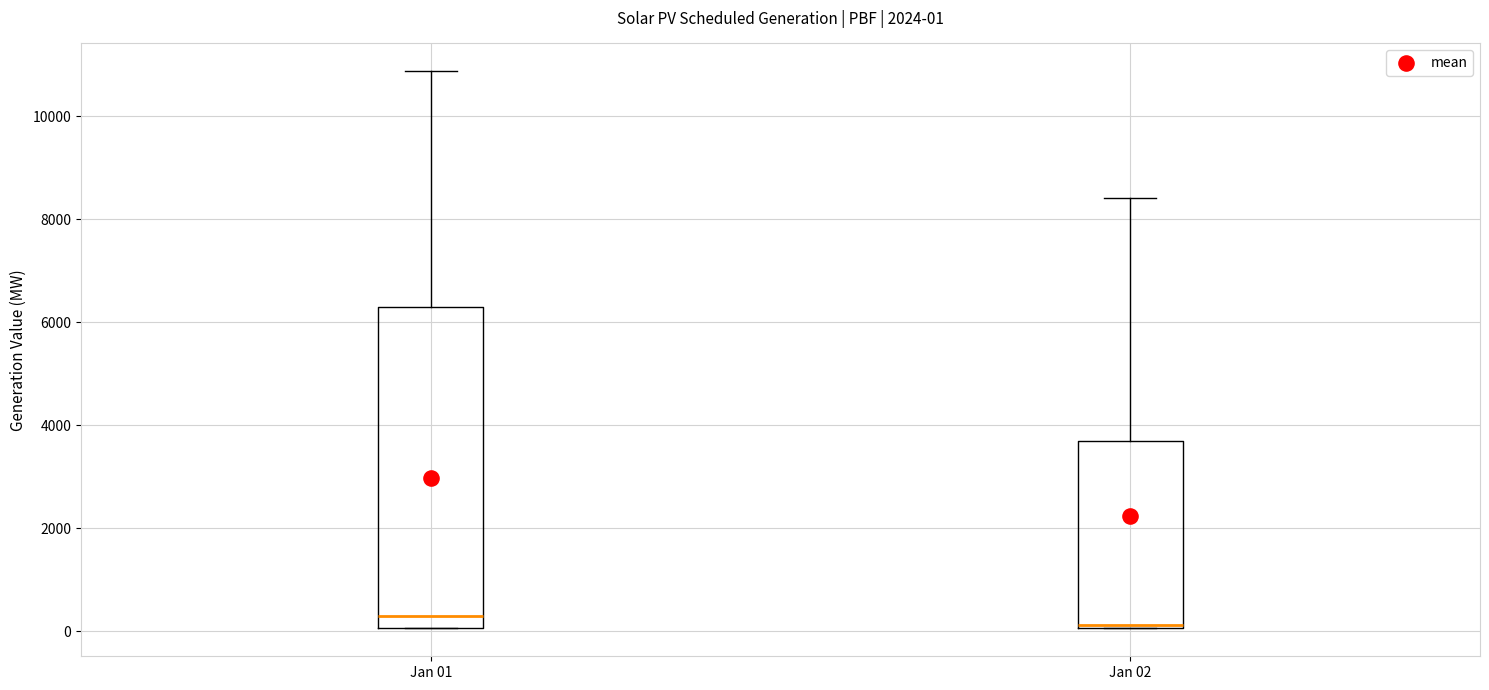

Which box is the tallest, from its lower edge to its upper edge?

Jan 01